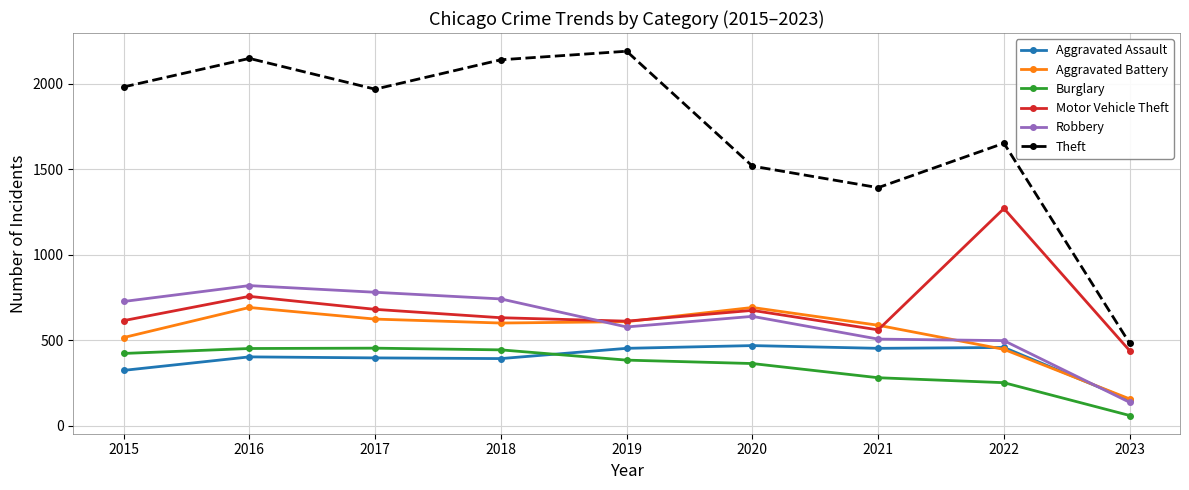

Does the chart have visible grid lines?

Yes